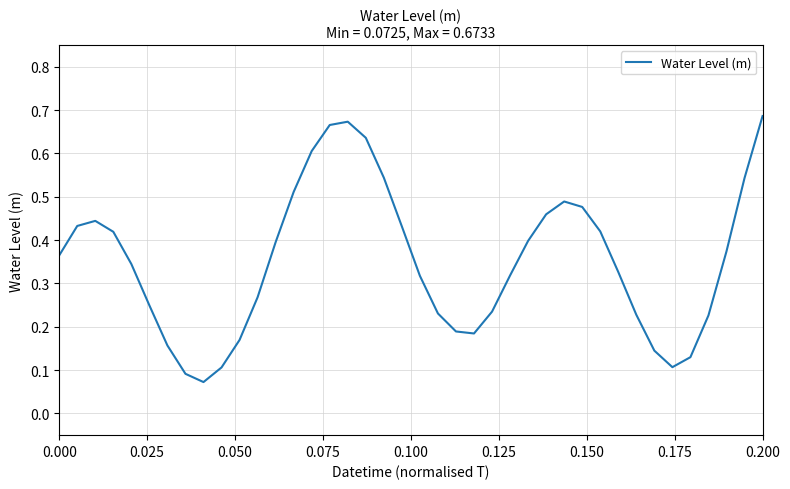

What is the sum of all values?

14.1